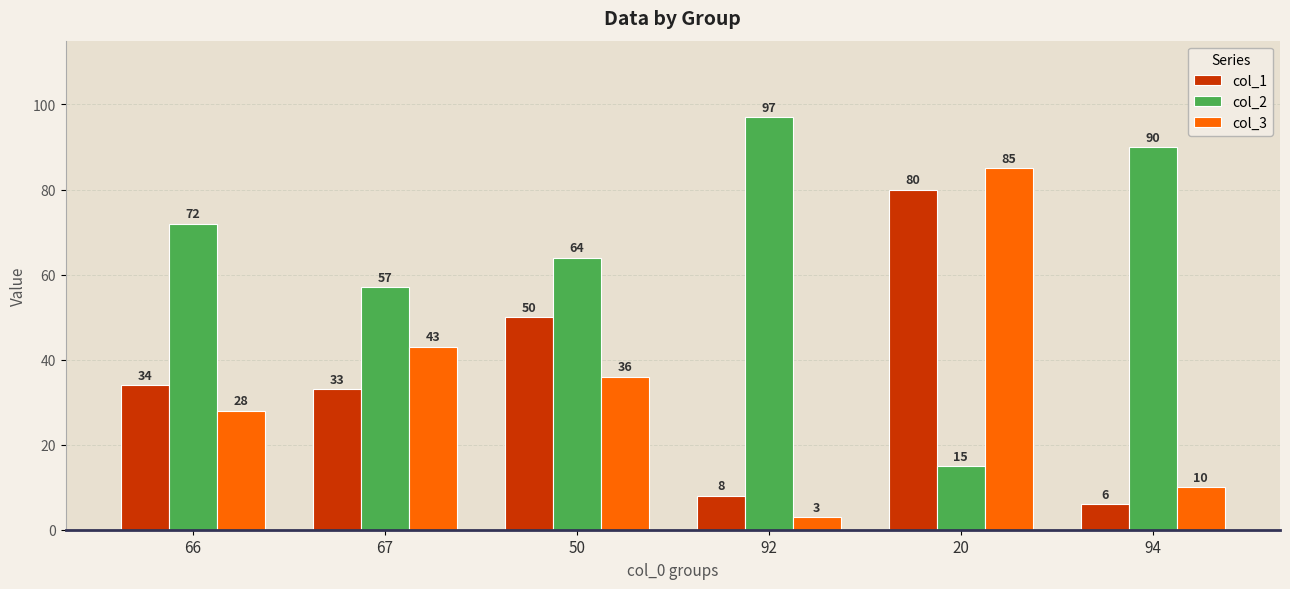

Are the bars horizontal?

No